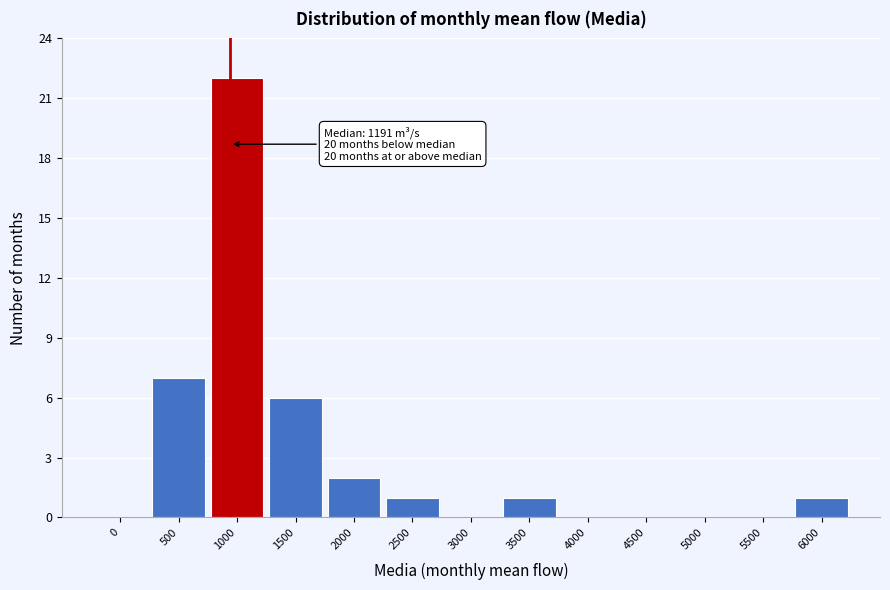

Reading right to left, list all the values displayed in this chart.

6000=1	5500=0	5000=0	4500=0	4000=0	3500=1	3000=0	2500=1	2000=2	1500=6	1000=22	500=7	0=0